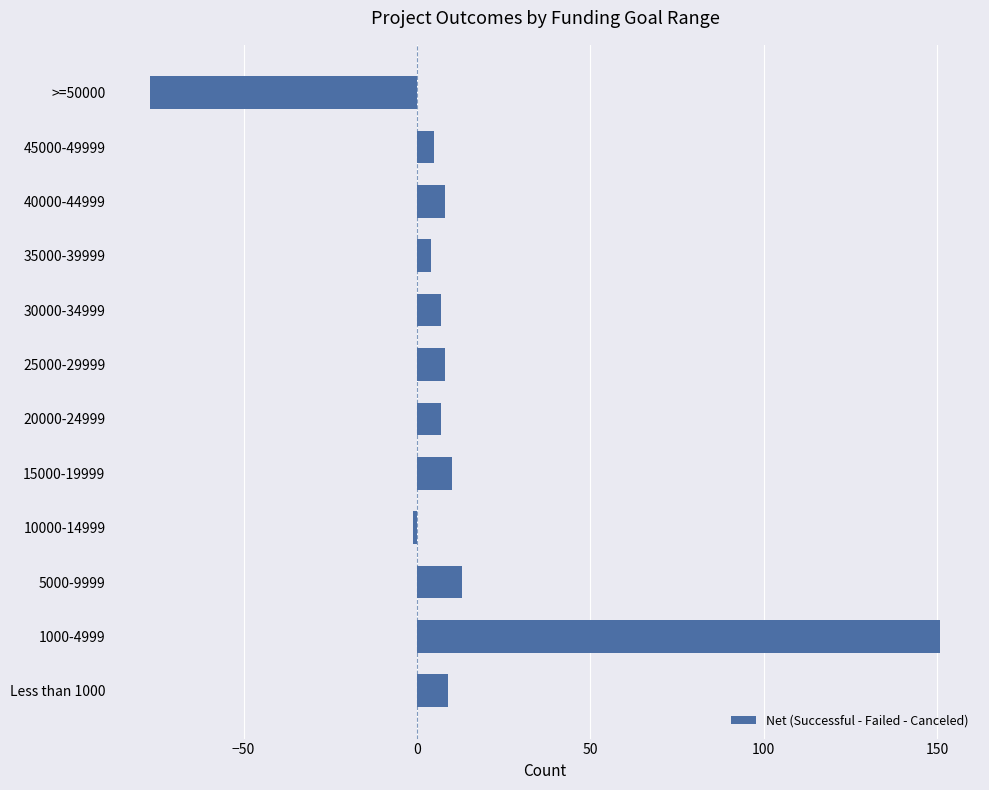

What is the sum of the values at 20000-24999 and 1000-4999?

158